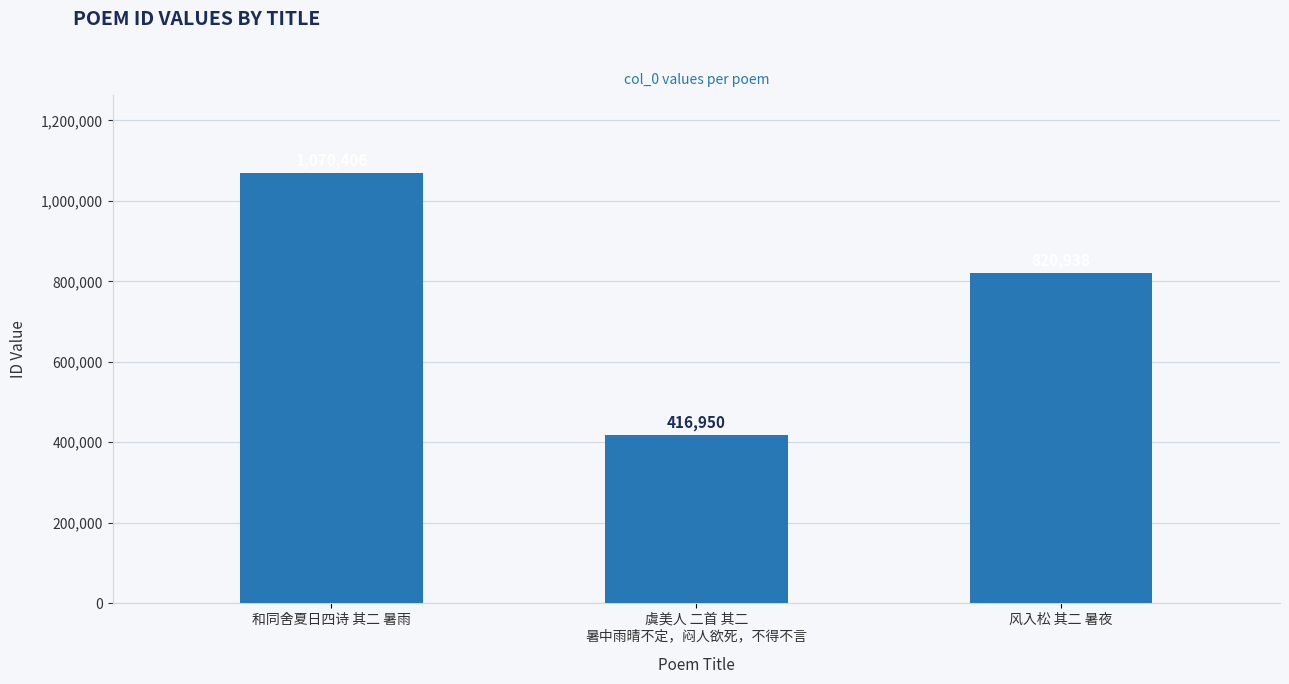

Does the chart contain stacked bars?

No